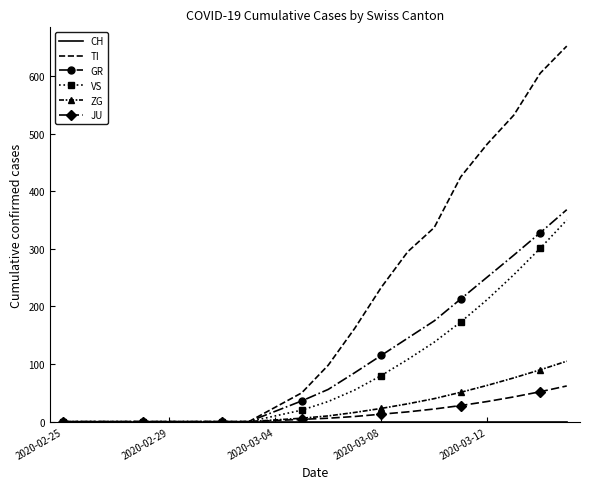

How many distinct data groups are displayed?

6